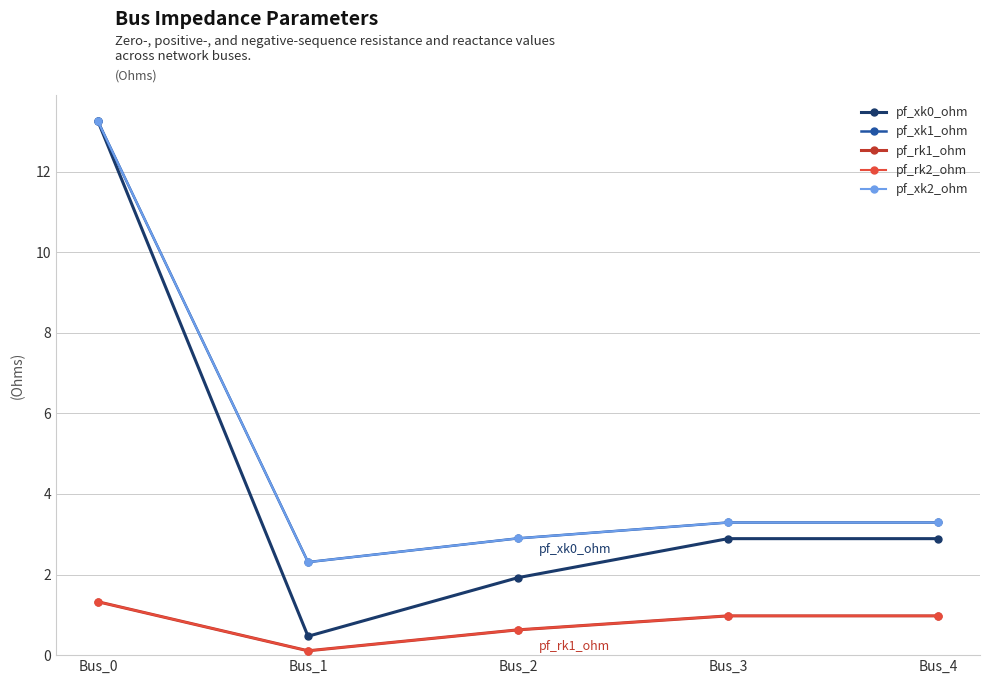

Where does the pf_xk2_ohm series first go above 3?

Bus_0